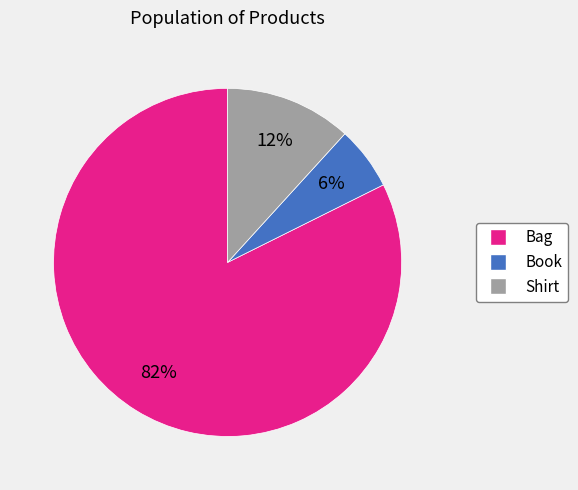

To the nearest percent, what is the difference between the largest and smallest slice percentages?

76%